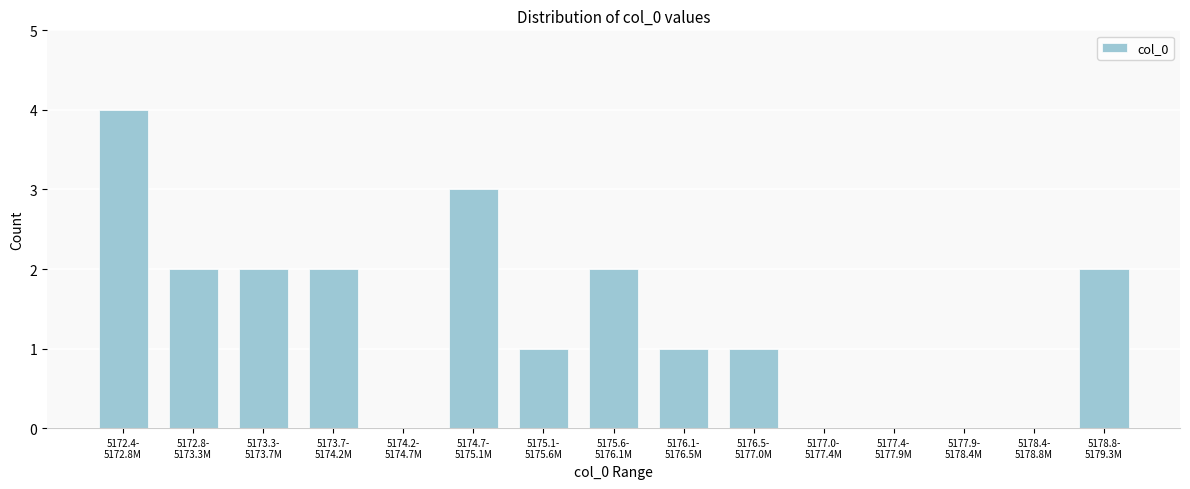

What is the sum of all values?

20